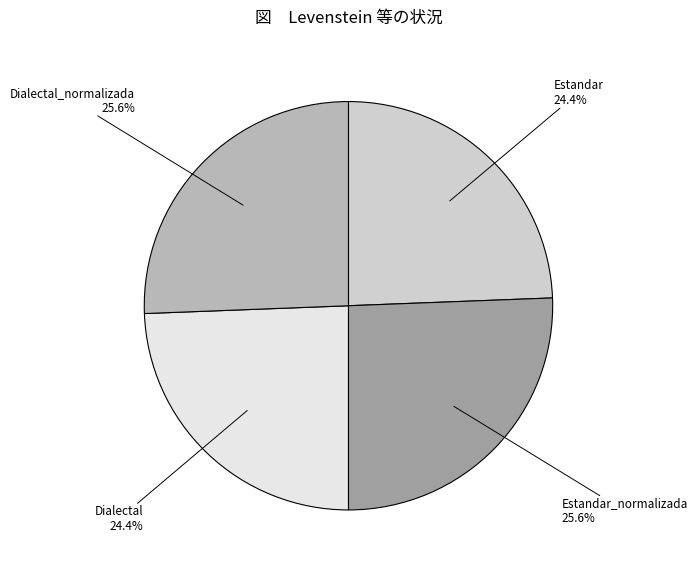

The Estandar slice represents 24% of the pie. True or false?

True